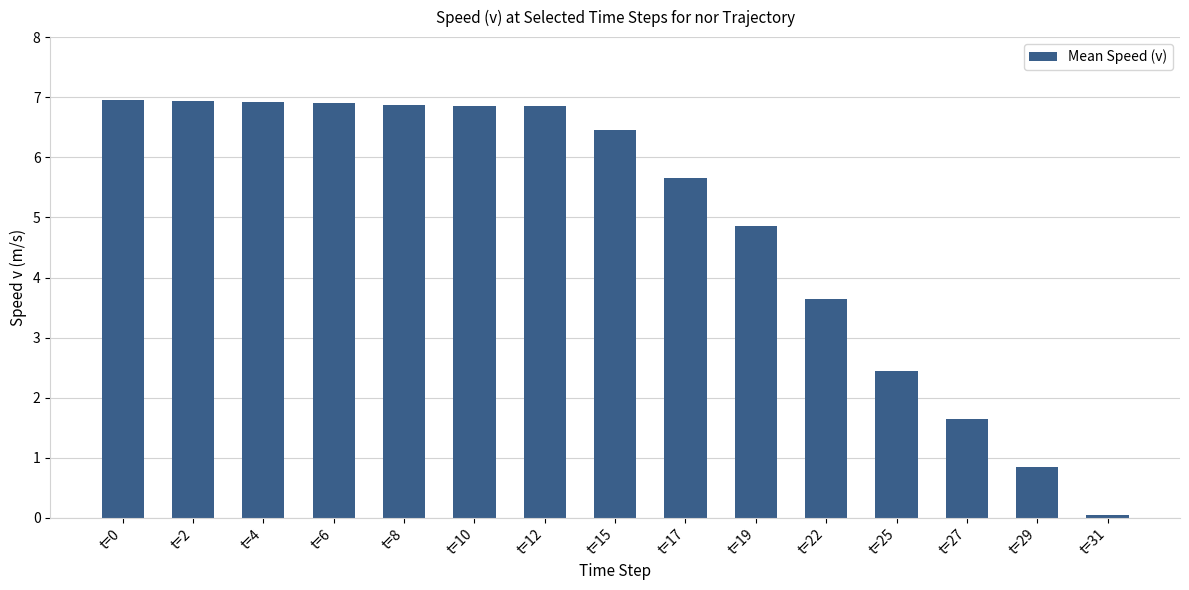

The value at t=27 is 1.6. True or false?

True